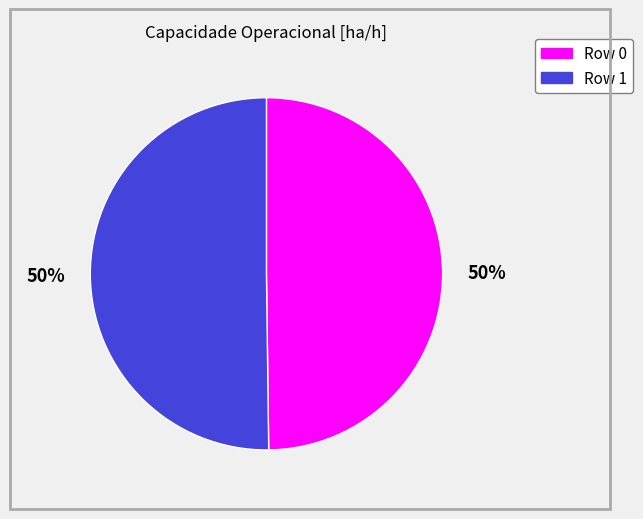

To the nearest percent, what portion does Row 1 represent?

50%